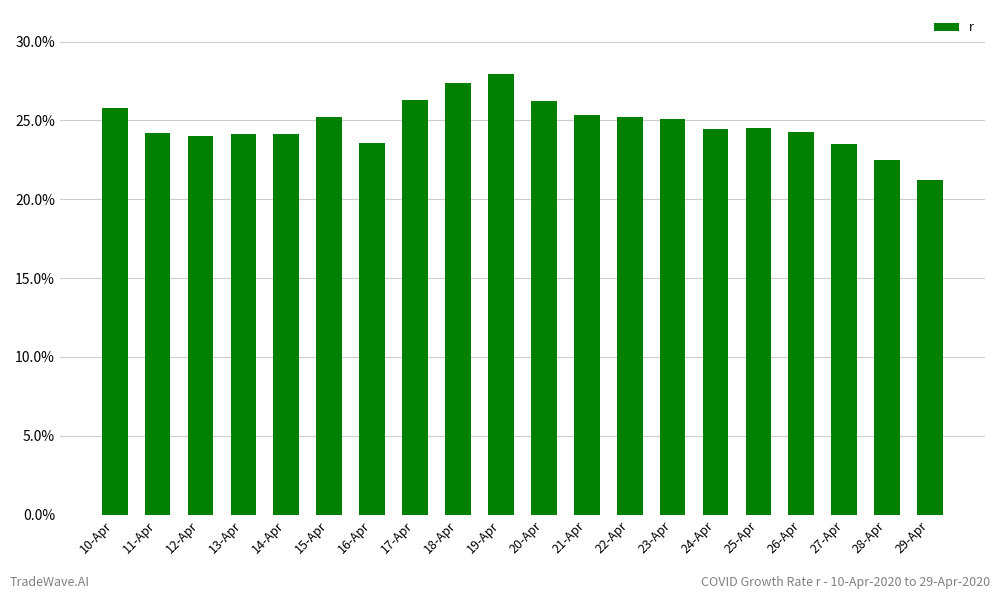

Does the chart contain any negative values?

No